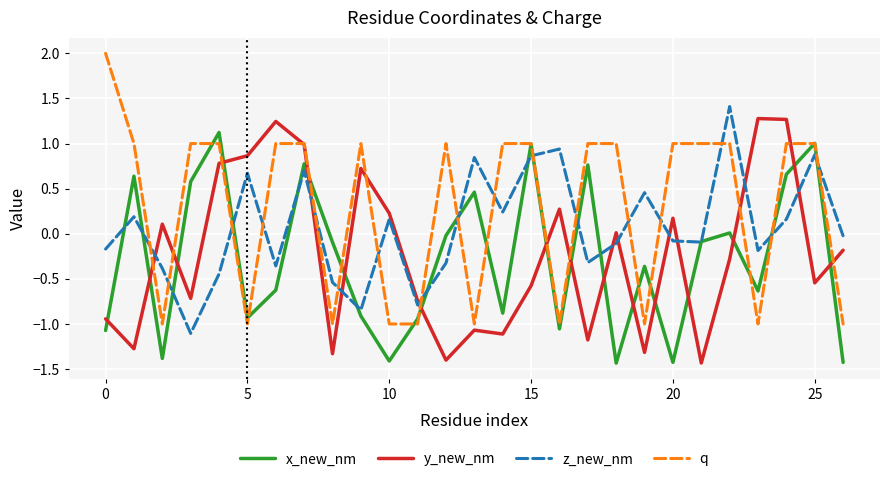

What is the minimum value shown in the chart?

-1.4